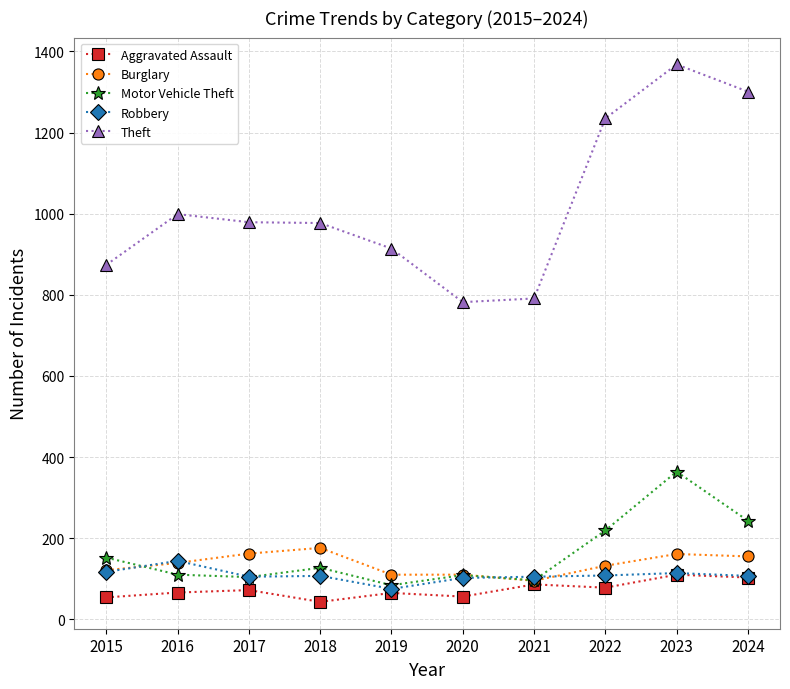

Between 2016 and 2020, which series saw the biggest shift?

Theft